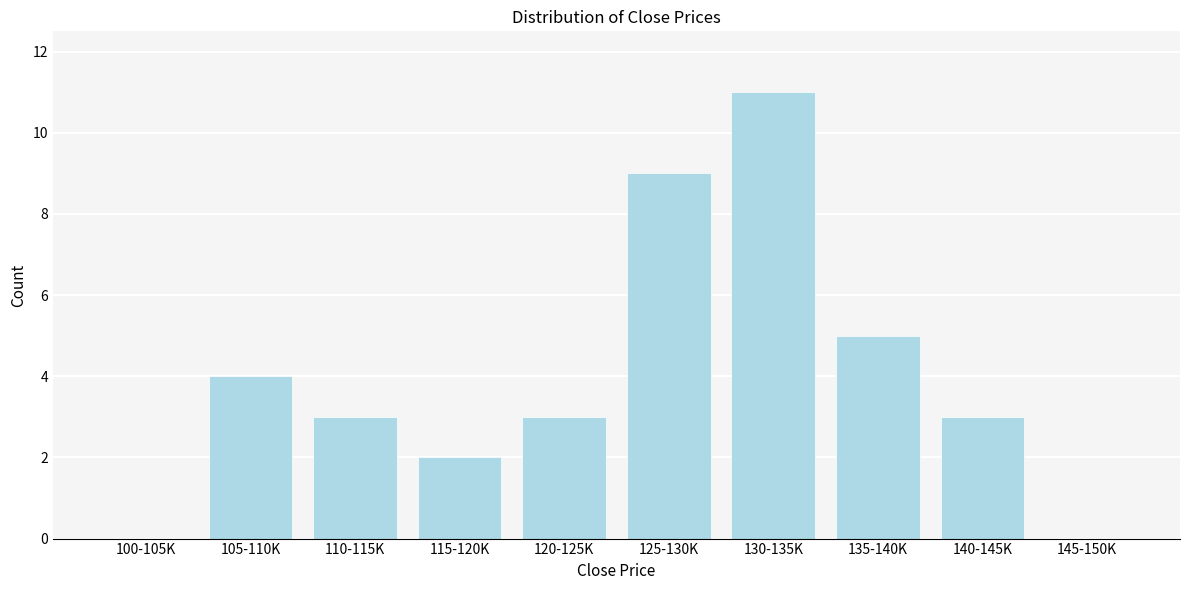

Reading left to right, extract all data points from this chart.

100-105K=0	105-110K=4	110-115K=3	115-120K=2	120-125K=3	125-130K=9	130-135K=11	135-140K=5	140-145K=3	145-150K=0